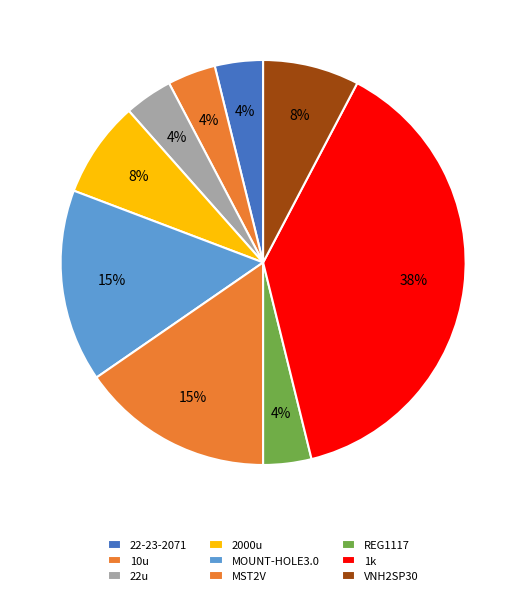

How many slices are in this pie chart?

9